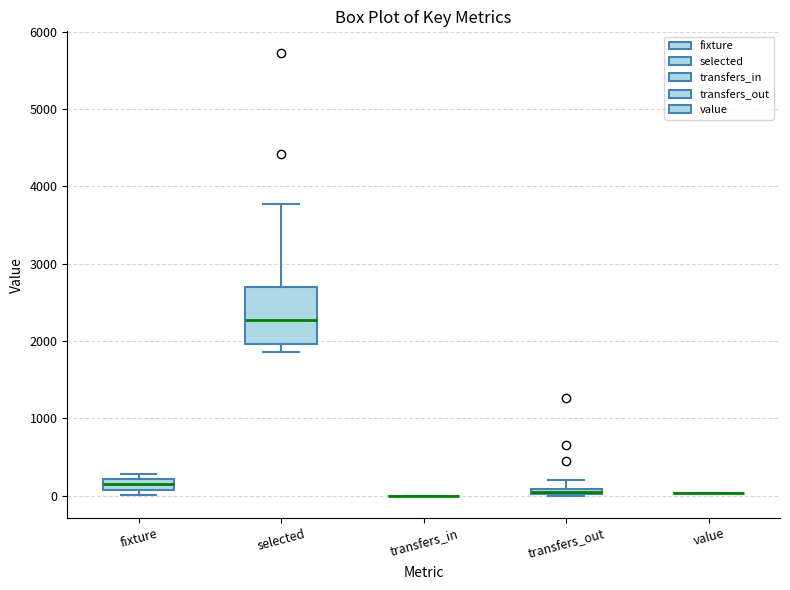

Where does the upper whisker of the box for selected end on the y-axis? The values are not printed on the chart, so give them approximately, as read against the axis.

3800